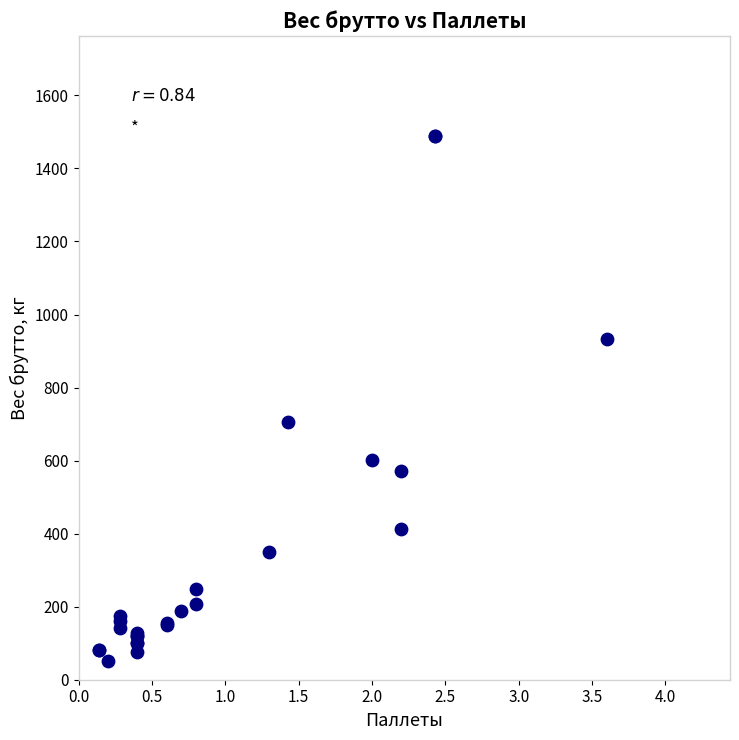

What Y value in the scatter plot is closest to 769?

704.4